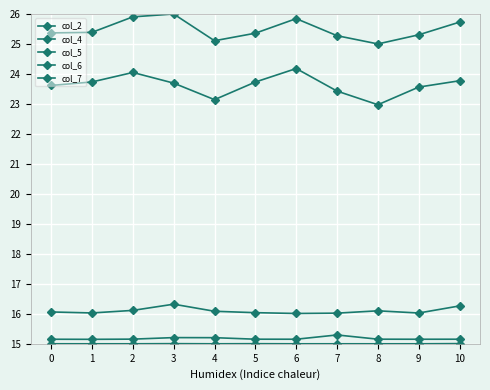

What is the value of the col_2 point at the 6th from the left?

15.2